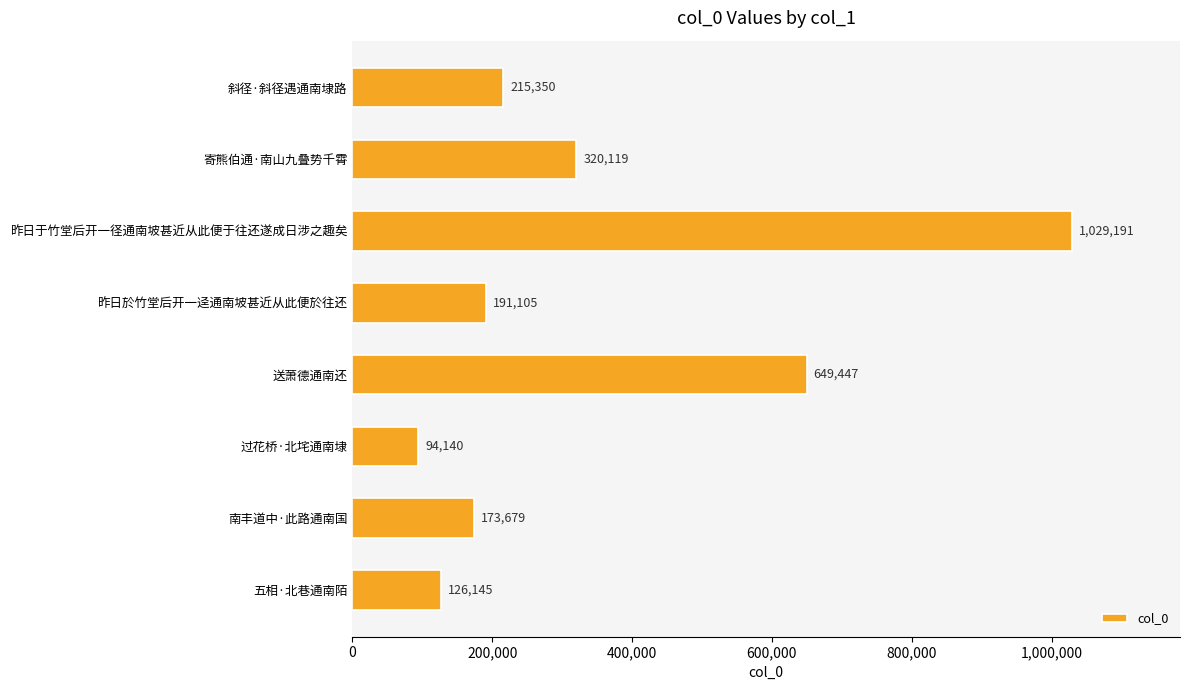

Reading top to bottom, transcribe all the data shown in this chart.

斜径·斜径遇通南埭路=215350	寄熊伯通·南山九叠势千霄=320119	昨日于竹堂后开一径通南坡甚近从此便于往还遂成日涉之趣矣=1029191	昨日於竹堂后开一迳通南坡甚近从此便於往还=191105	送萧德通南还=649447	过花桥·北垞通南埭=94140	南丰道中·此路通南国=173679	五相·北巷通南陌=126145